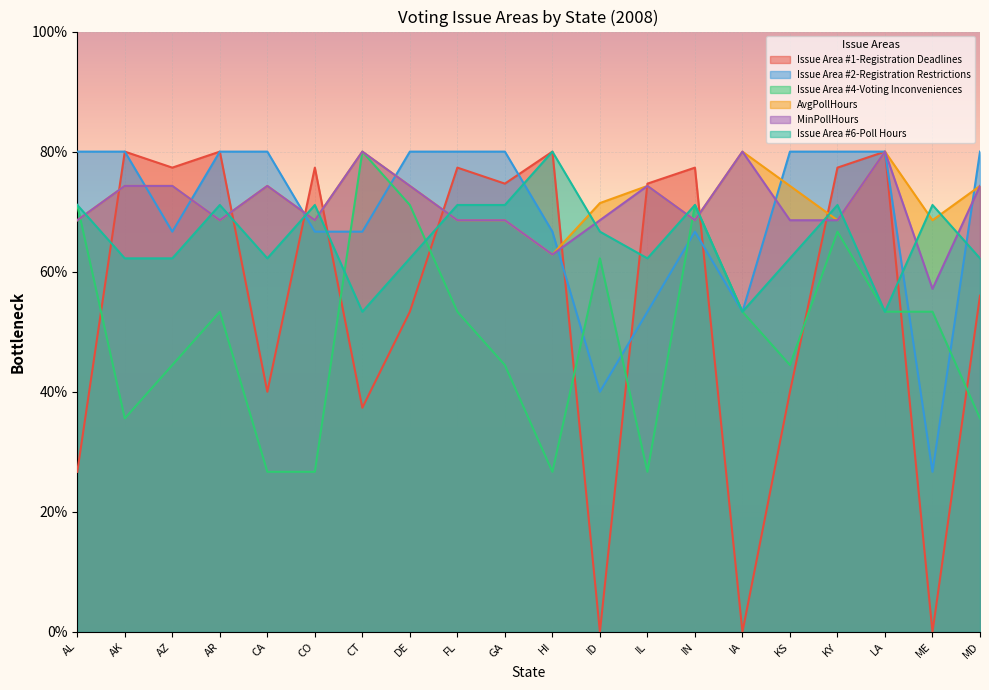

At which label does AvgPollHours first exceed 66?

AL